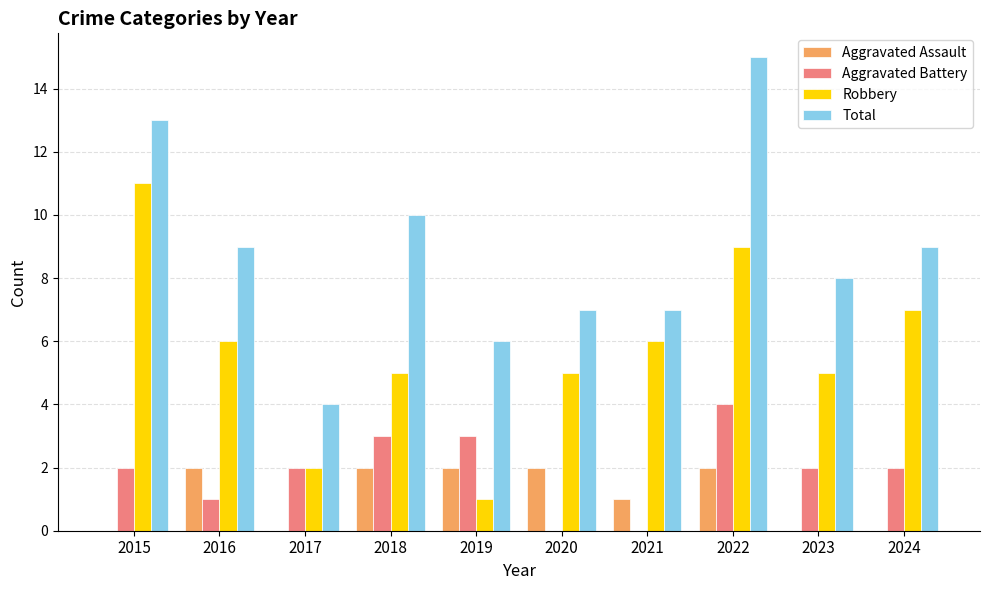

What is the greatest value displayed?

15